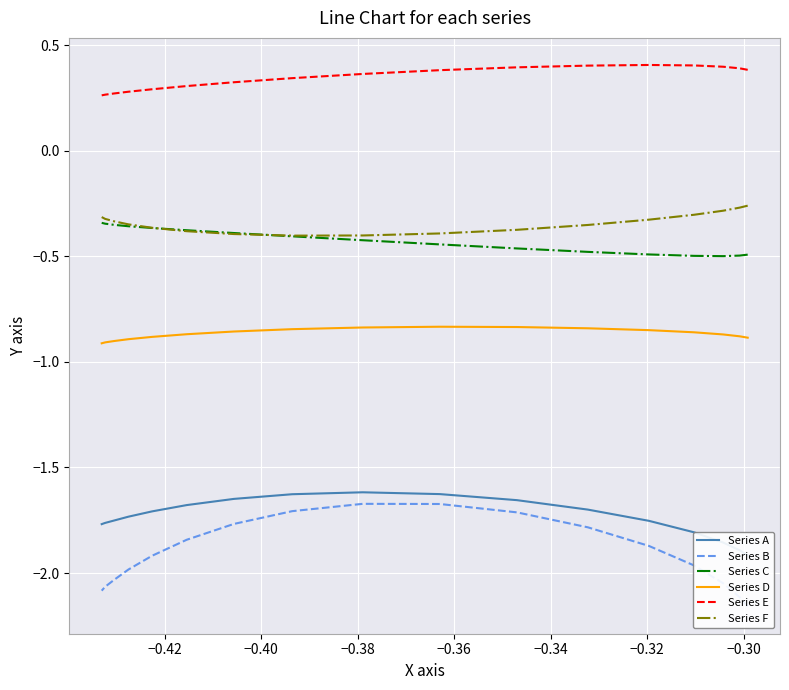

Which series has the largest range (max minus min)?

Series B